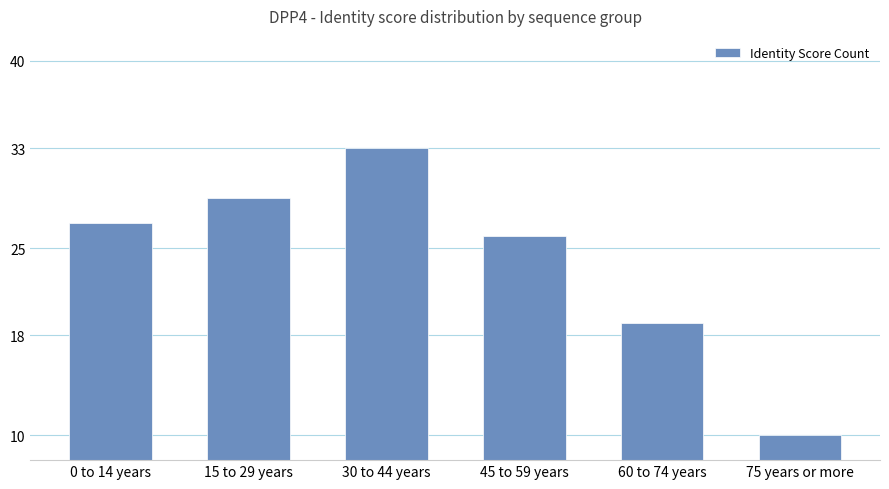

Rank the categories by value from highest to lowest.

30 to 44 years, 15 to 29 years, 0 to 14 years, 45 to 59 years, 60 to 74 years, 75 years or more